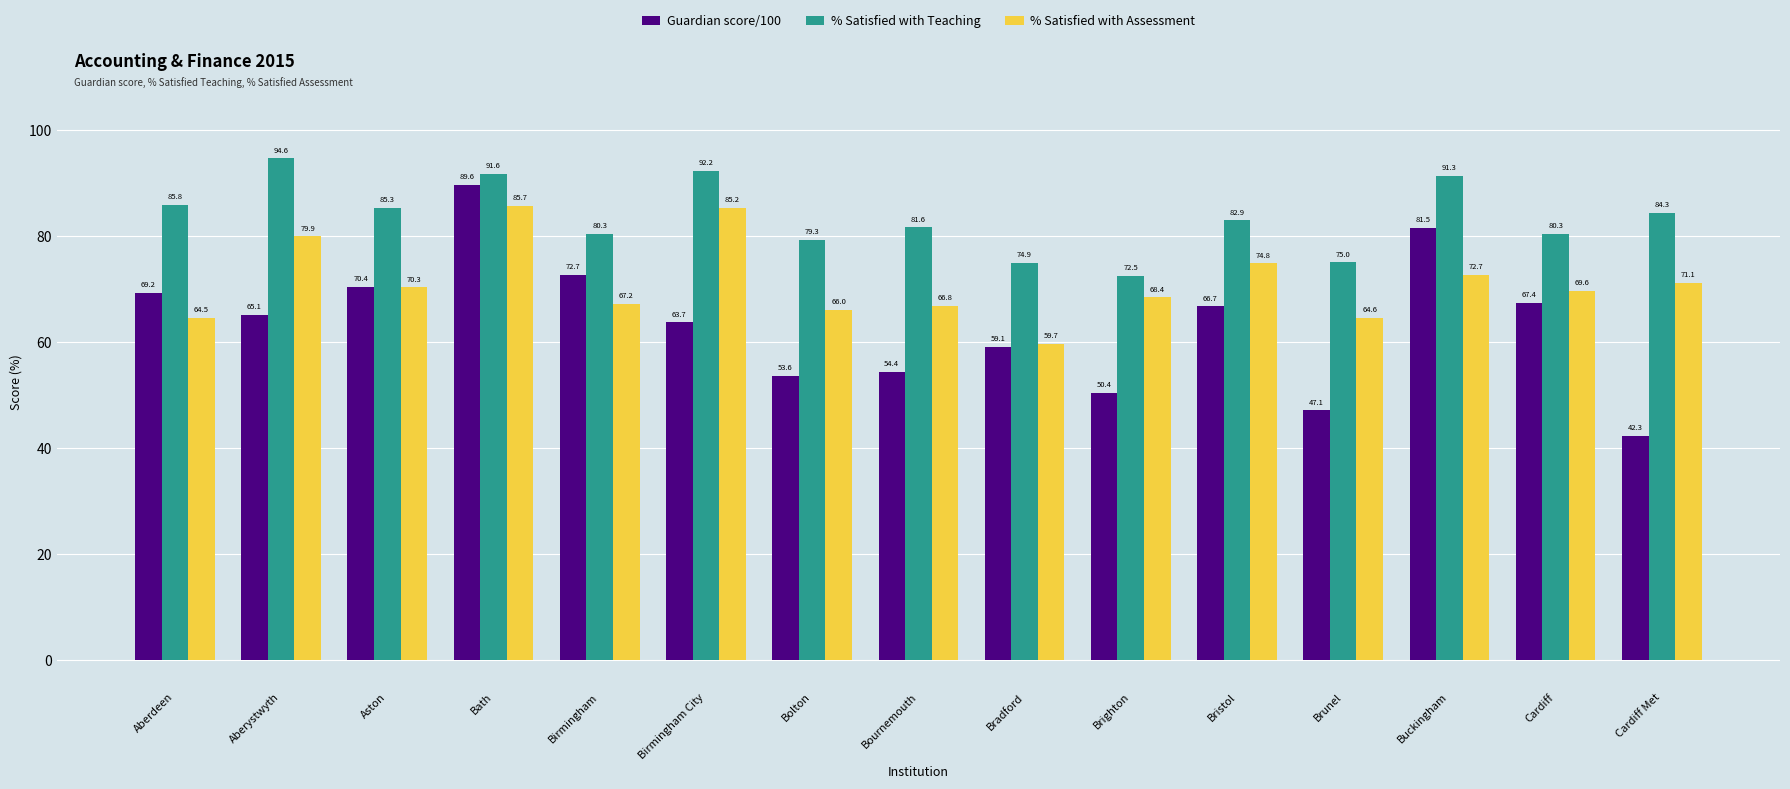

What is the sum of the Guardian score/100 values at Brighton and Brunel?

97.5